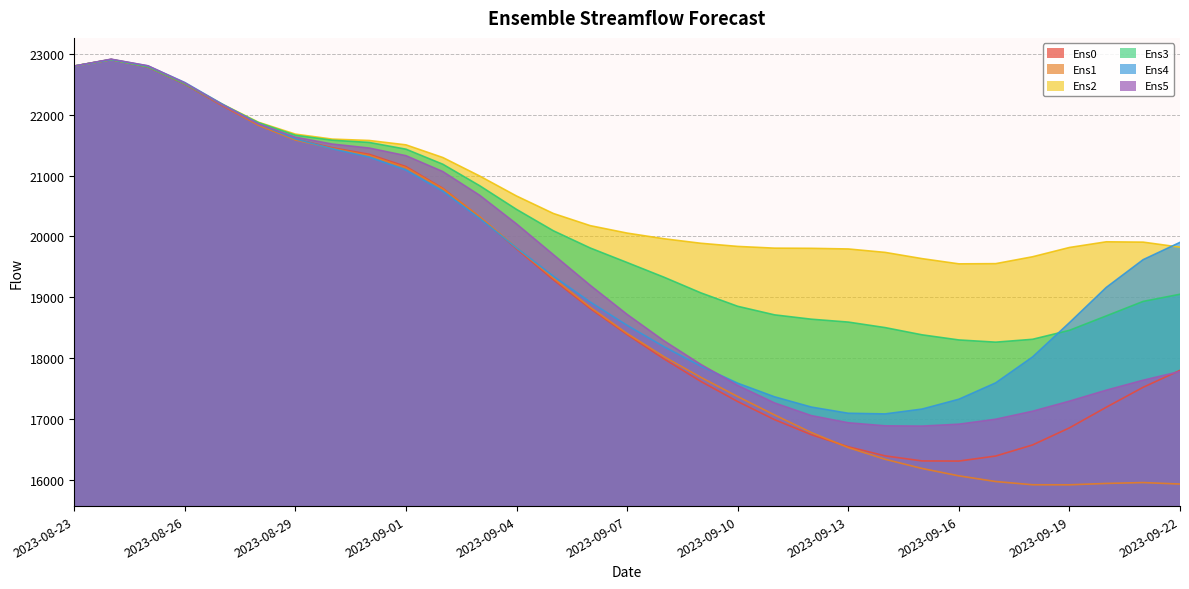

What position from the left is 2023-08-29?

7